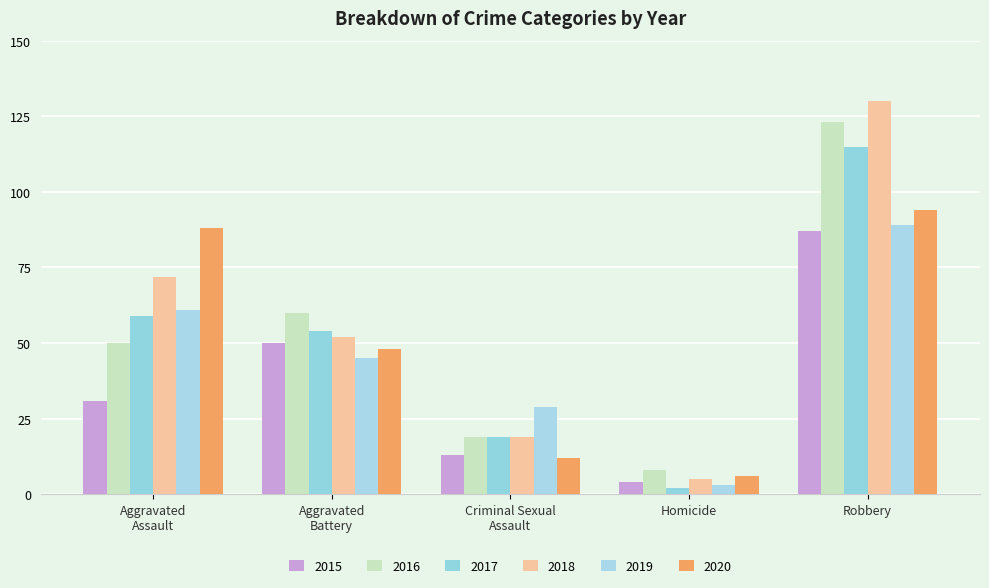

Between Robbery and Homicide, which is larger?

Robbery